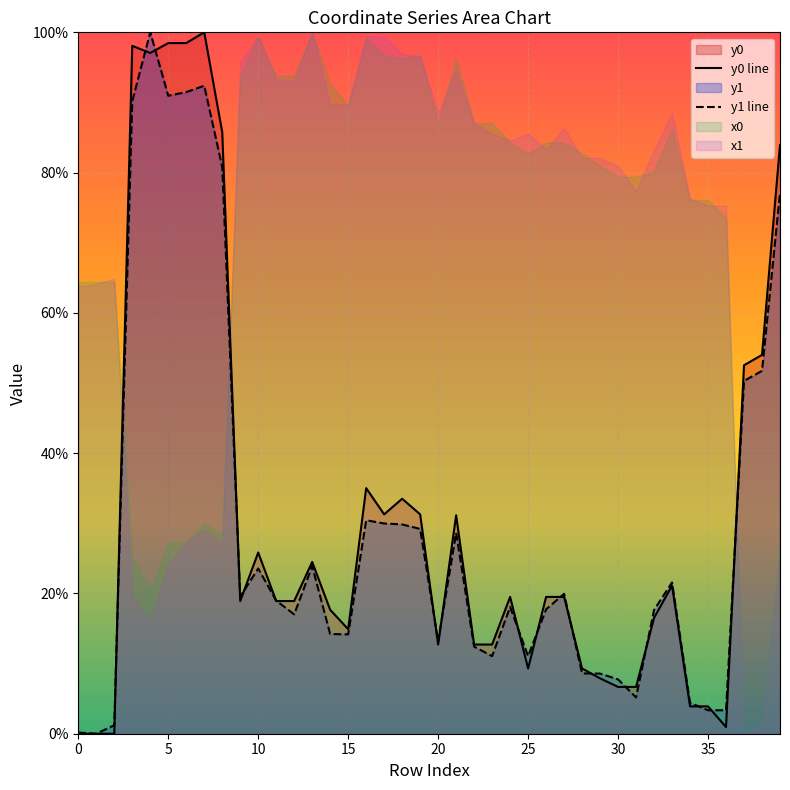

Rank the series by their maximum value, from highest to lowest.

y0 line, y1 line